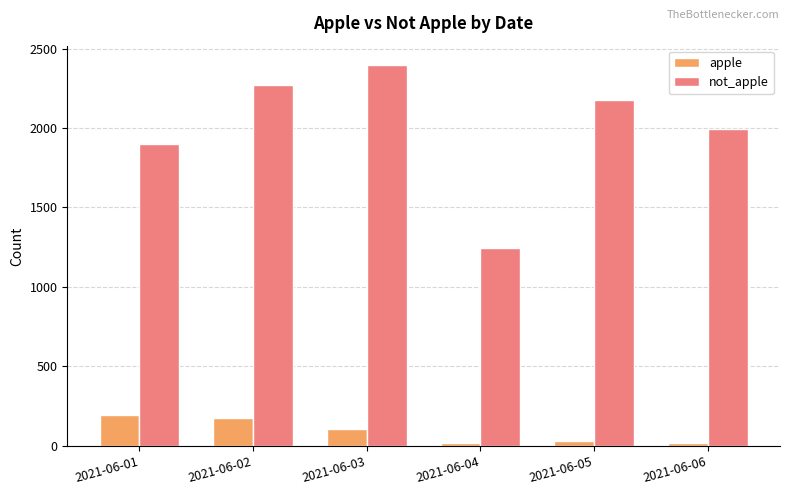

What is the value of the apple bar at the 3rd from the left?

109